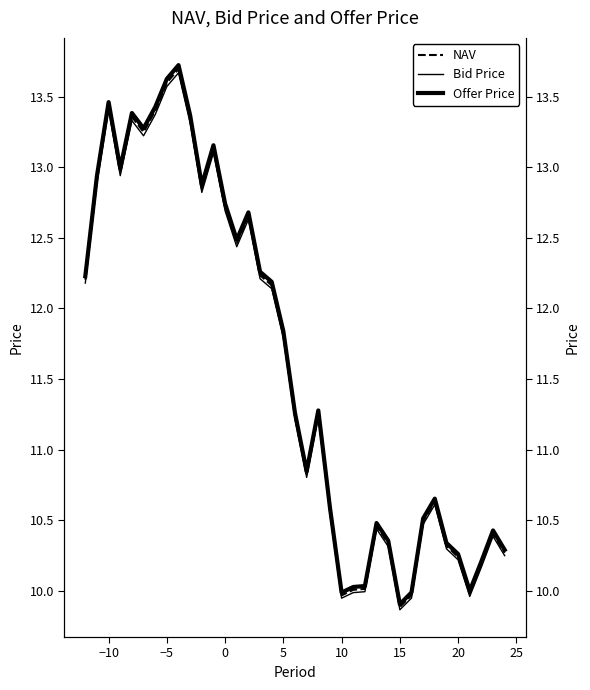

List the series in order of their peak value, highest first.

Offer Price, NAV, Bid Price